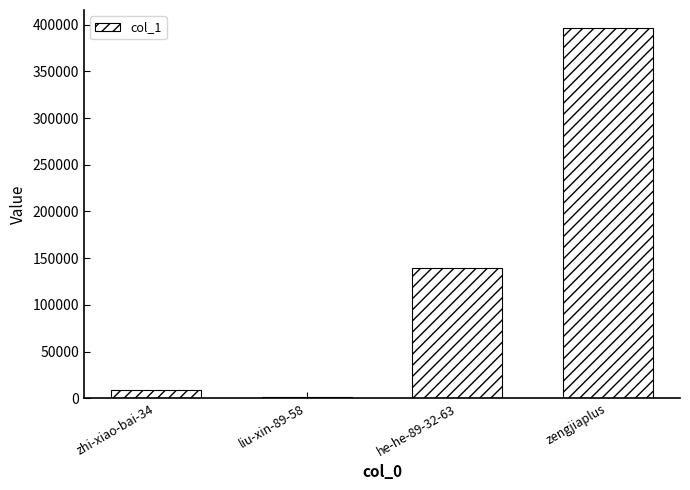

Reading left to right, transcribe all the data shown in this chart.

zhi-xiao-bai-34=8651	liu-xin-89-58=844	he-he-89-32-63=139289	zengjiaplus=395906